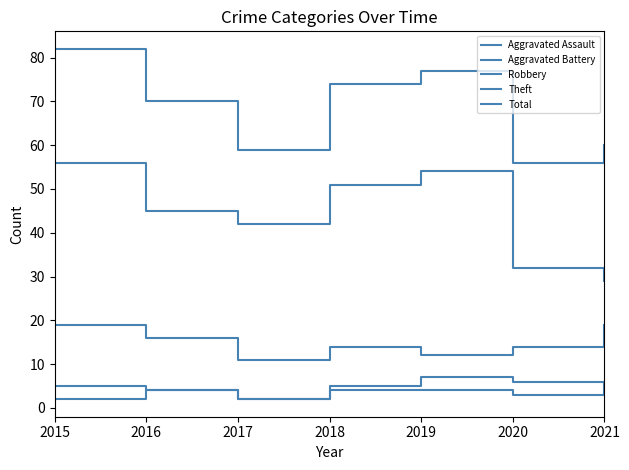

True or false: Aggravated Assault and Total intersect in this chart.

False